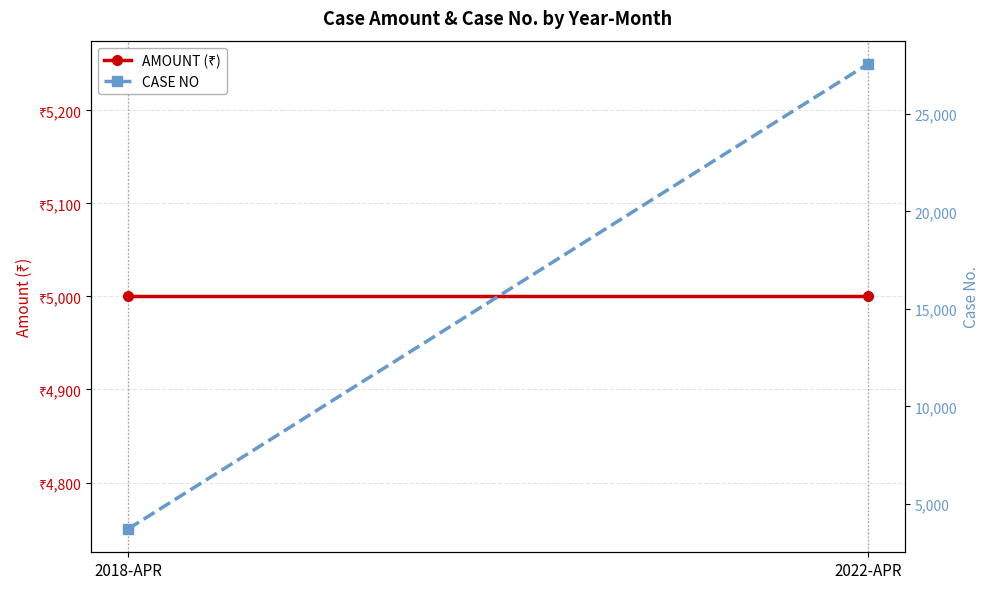

At which label does AMOUNT (₹) reach its peak?

2018-APR